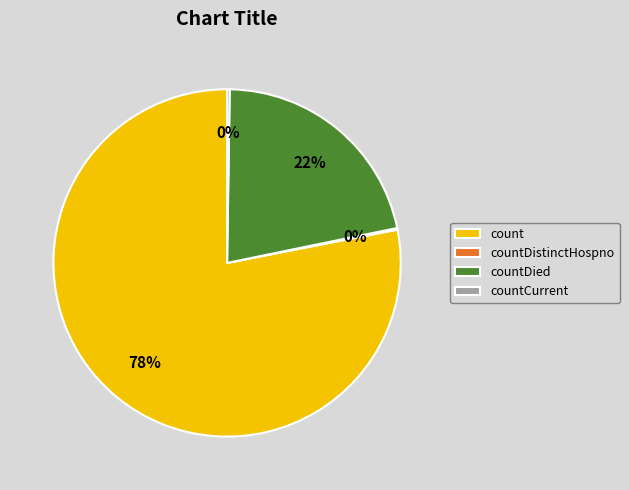

Is there any slice that represents more than half of the pie?

Yes